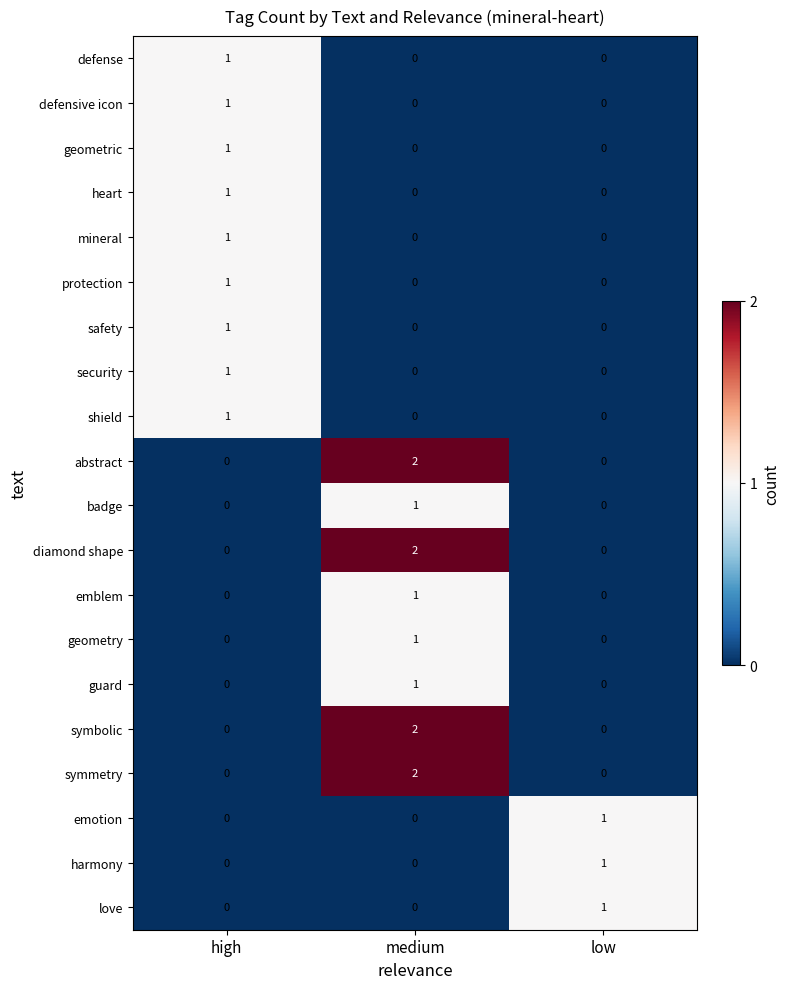

True or false: geometric has a value of -1 at low.

False